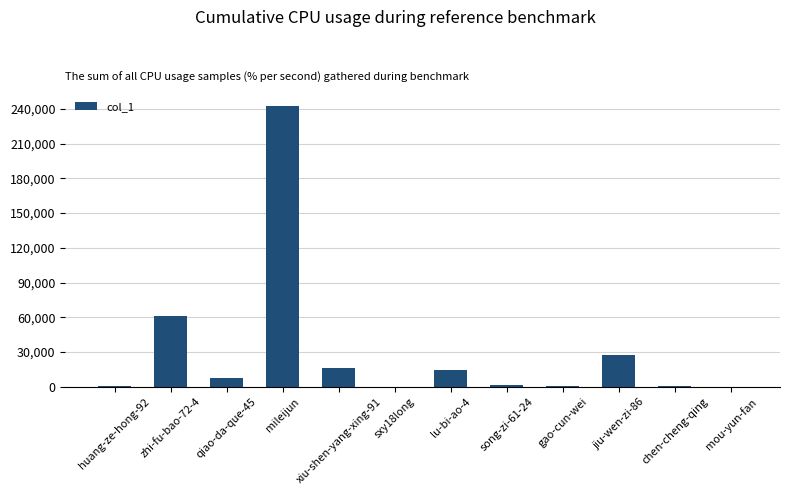

What is the change in value from qiao-da-que-45 to lu-bi-ao-4?

+7395